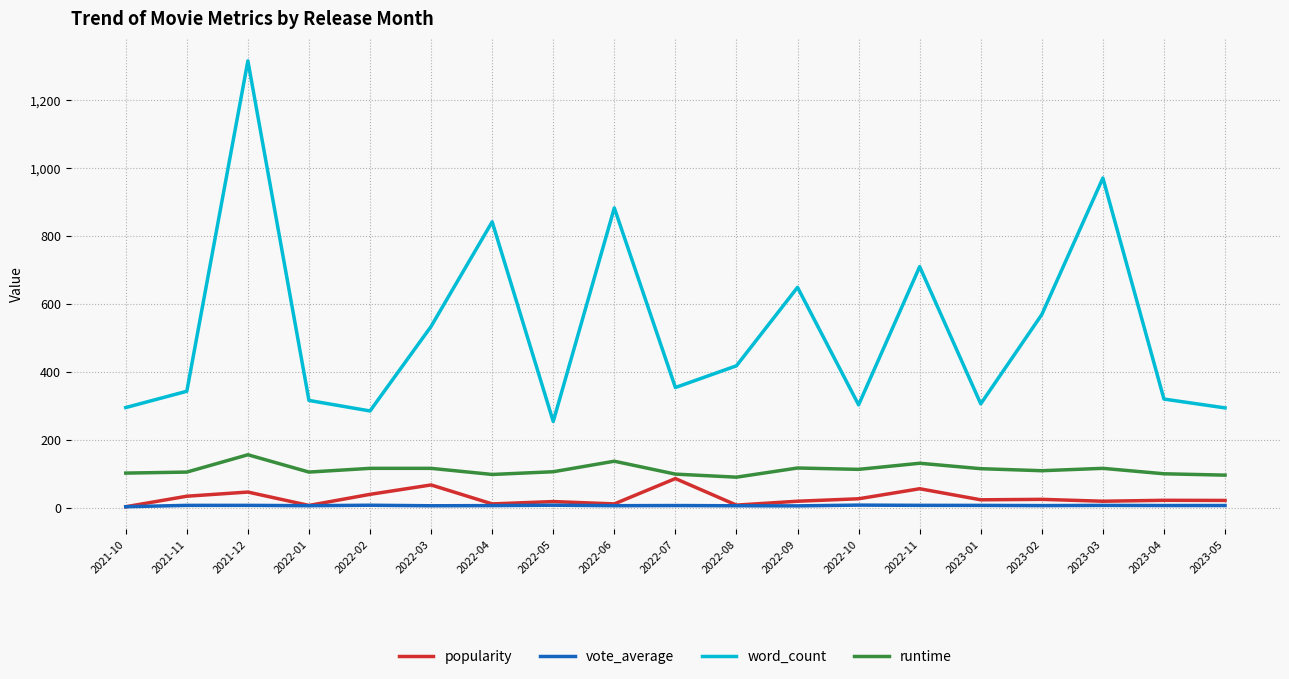

What is the lowest value of the word_count series?

254.0